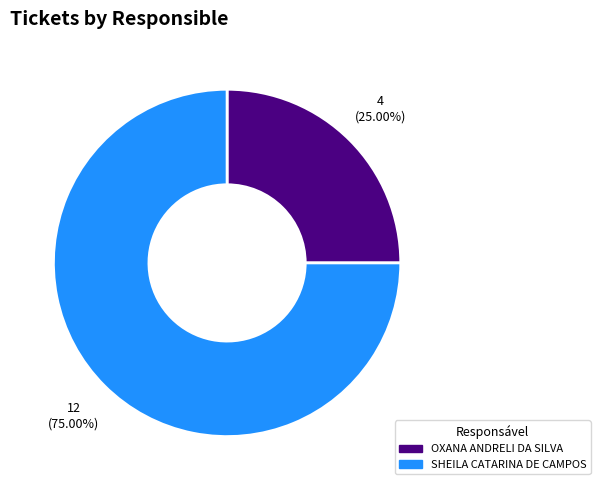

Does any single category account for the majority?

Yes